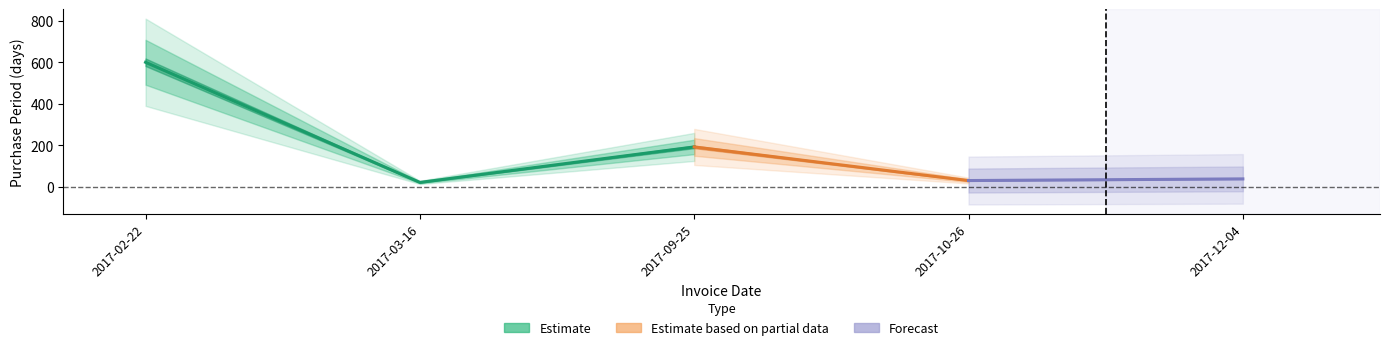

What is the ratio of the value at 2017-10-26 to the value at 2017-03-16?

1.4